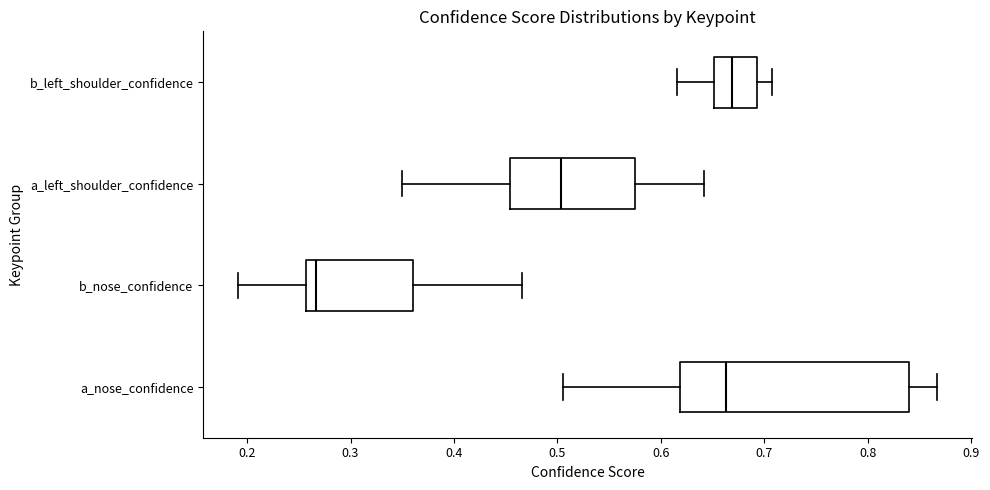

Which box is the widest, from its left edge to its right edge?

a_nose_confidence